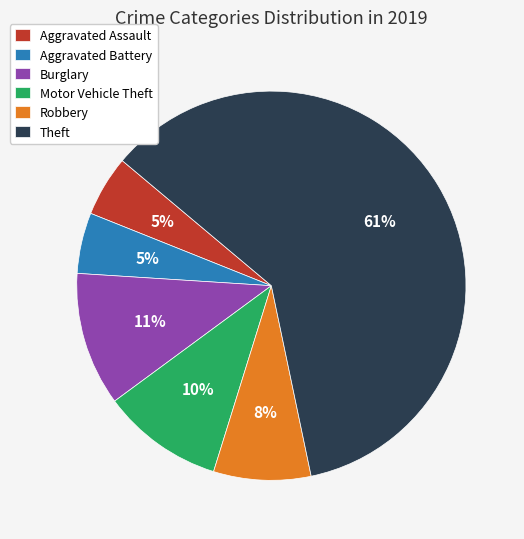

Do Theft and Aggravated Battery together represent more than half of the pie?

Yes